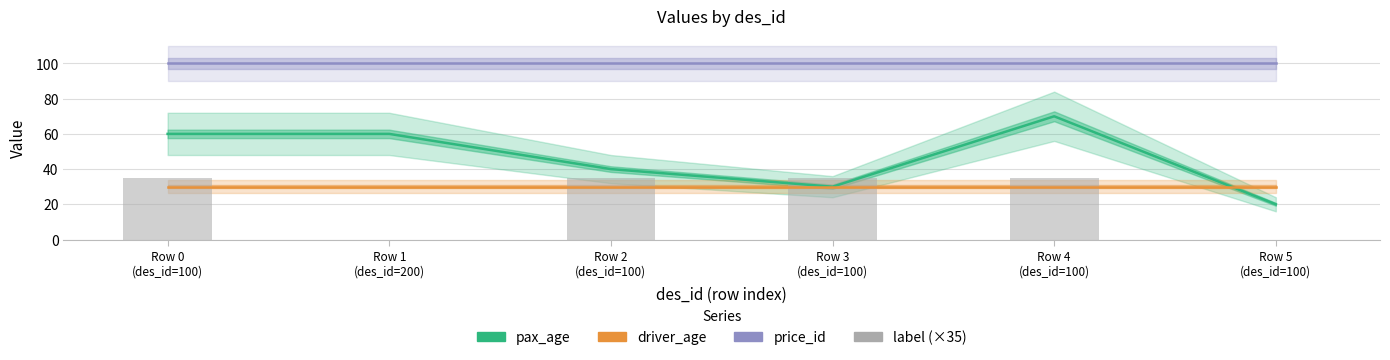

Is it true that driver_age equals 53 at Row 4
(des_id=100)?

False